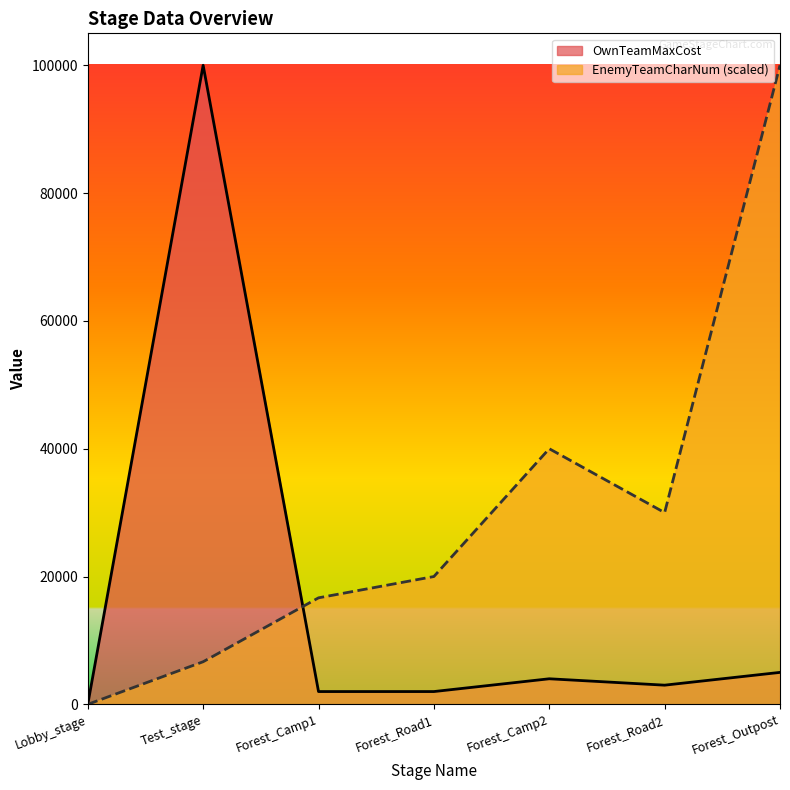

True or false: EnemyTeamCharNum has a value of 172397.2 at Forest_Outpost.

False